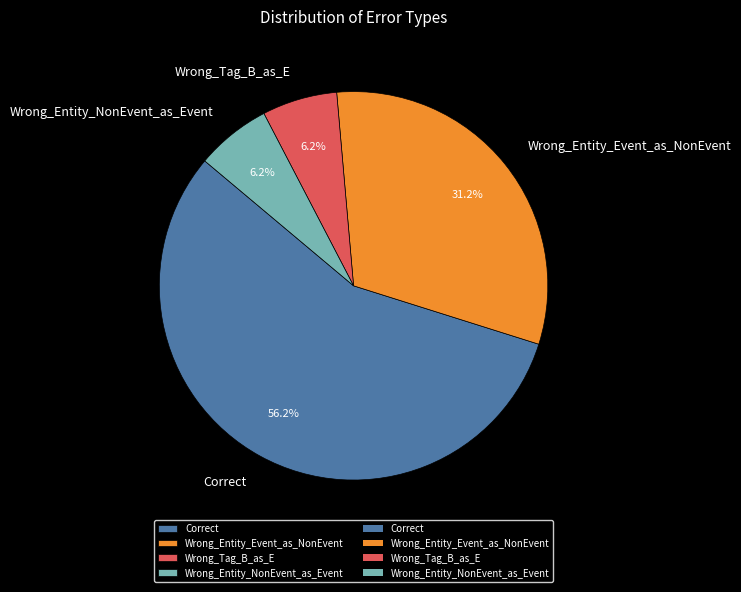

To the nearest percent, what is the average slice percentage?

25%